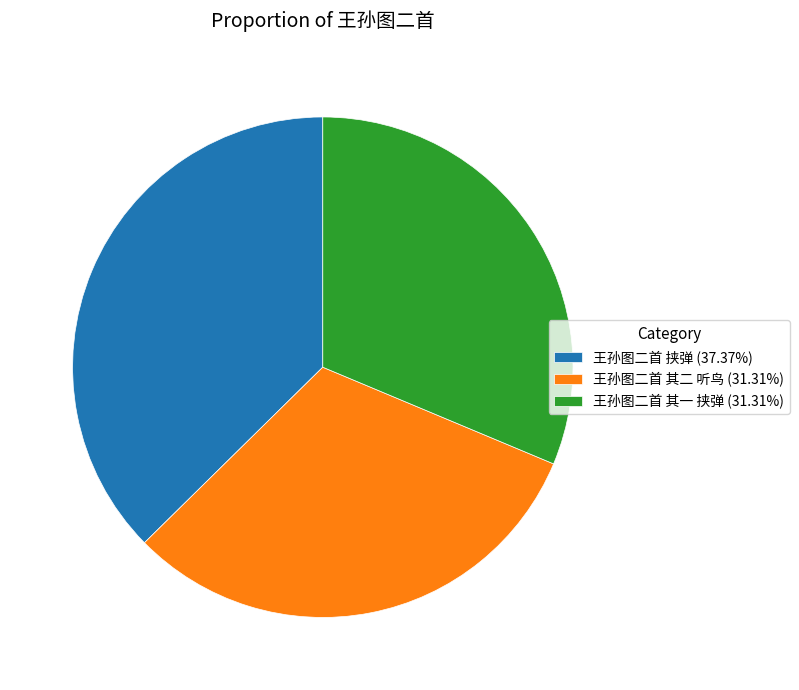

Is the sum of 王孙图二首 其一 挟弹 (31.31%) and 王孙图二首 其二 听鸟 (31.31%) greater than half?

Yes